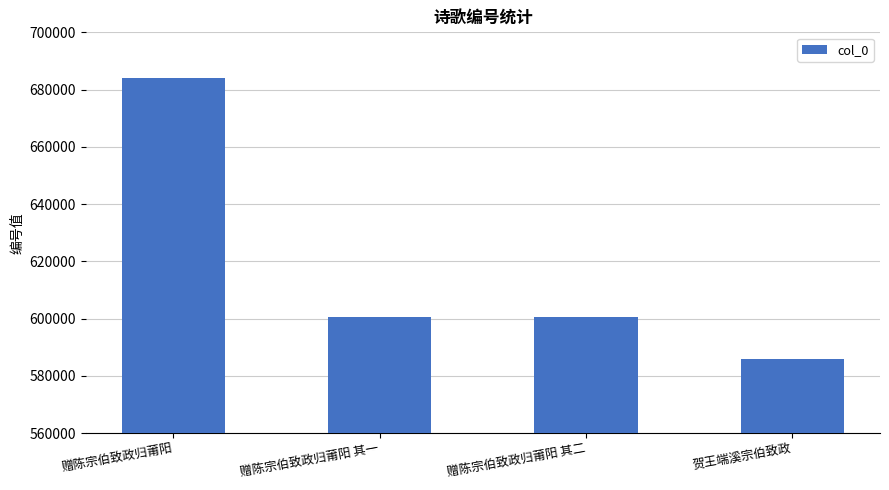

What is the ratio of the value at 赠陈宗伯致政归莆阳 其一 to the value at 赠陈宗伯致政归莆阳?

0.9